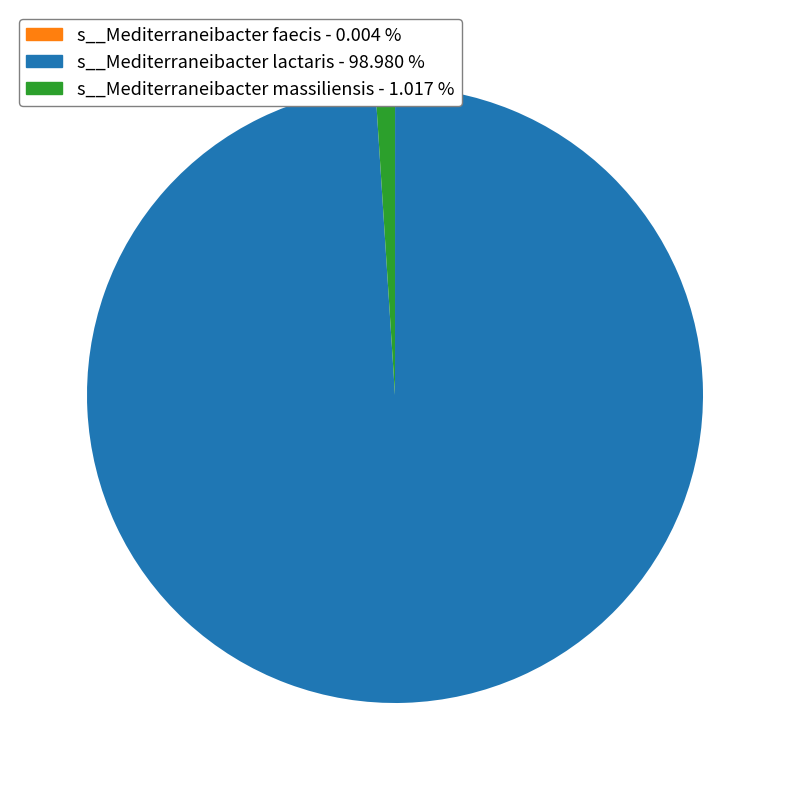

Is there any slice that represents more than half of the pie?

Yes